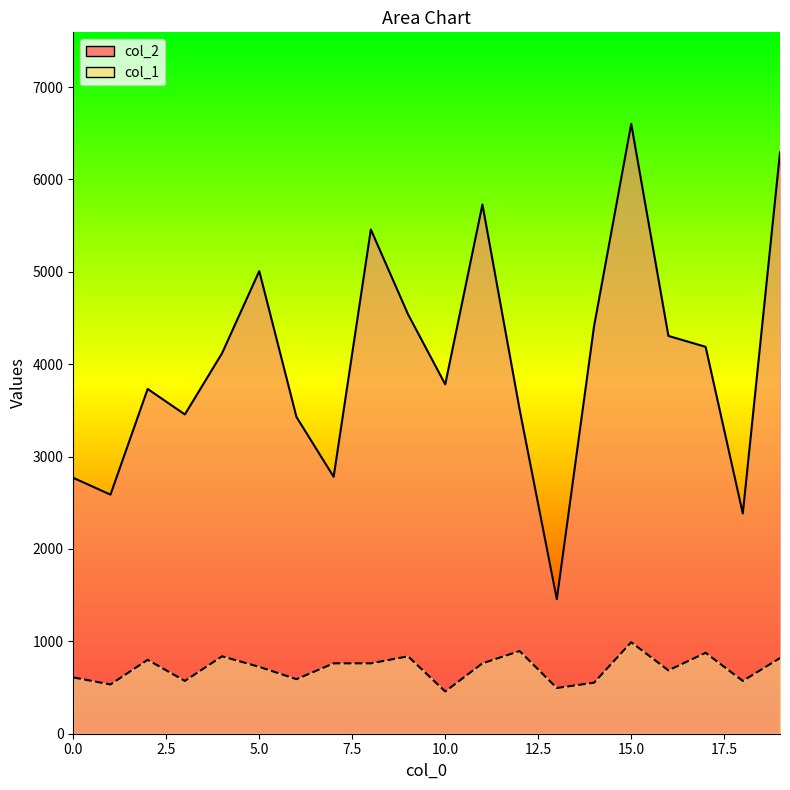

What is the spread (max minus min) of values at 0.0?

2160.6